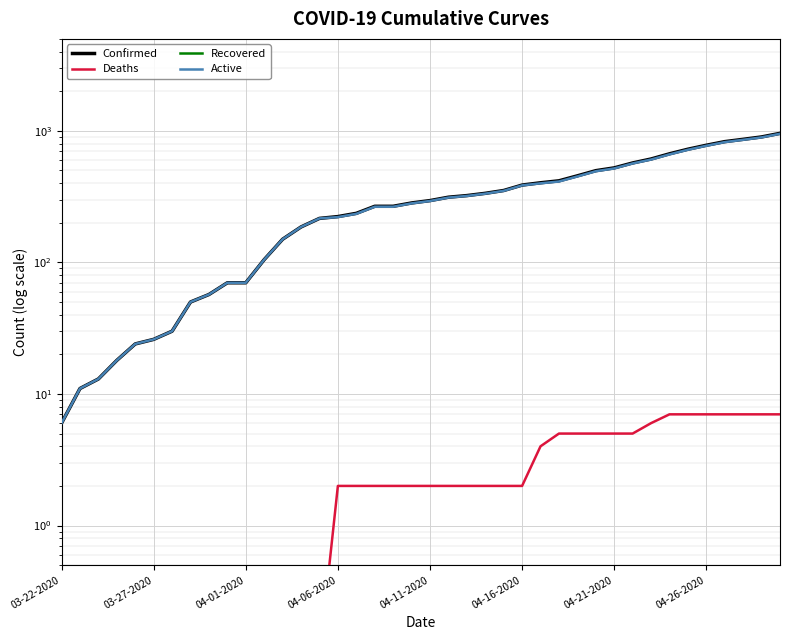

Is the value of Deaths at 9 greater than the value of Active at 03-22-2020?

No